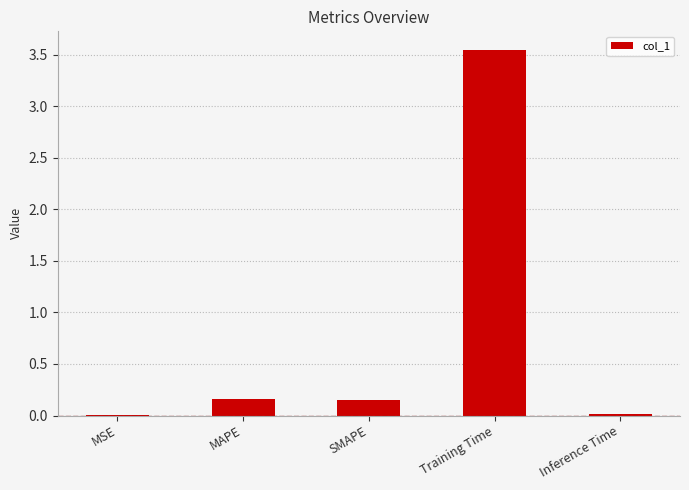

Which category has the highest value across all series?

Training Time